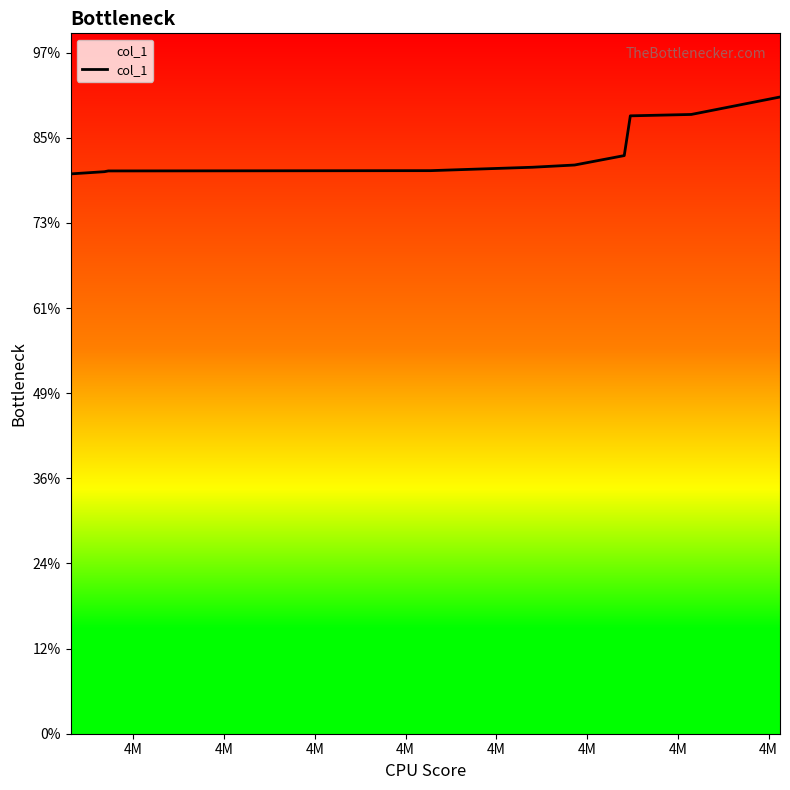

Is this an area chart (filled region under the line)?

Yes